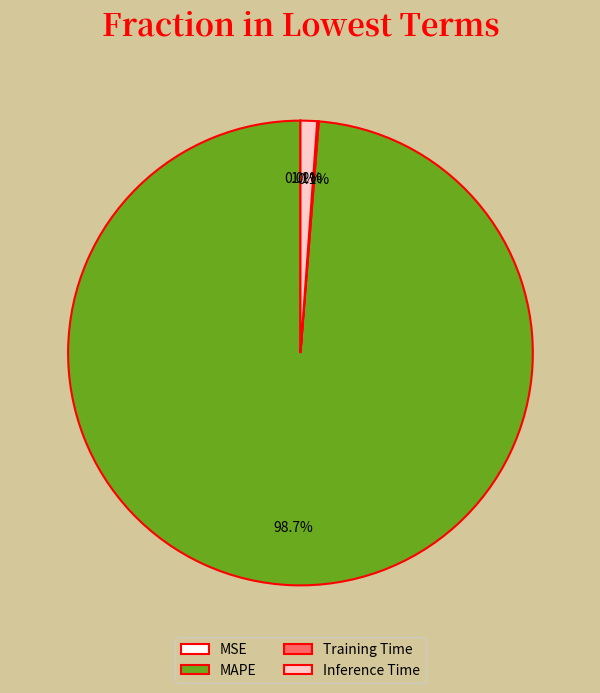

What is the majority slice?

MAPE